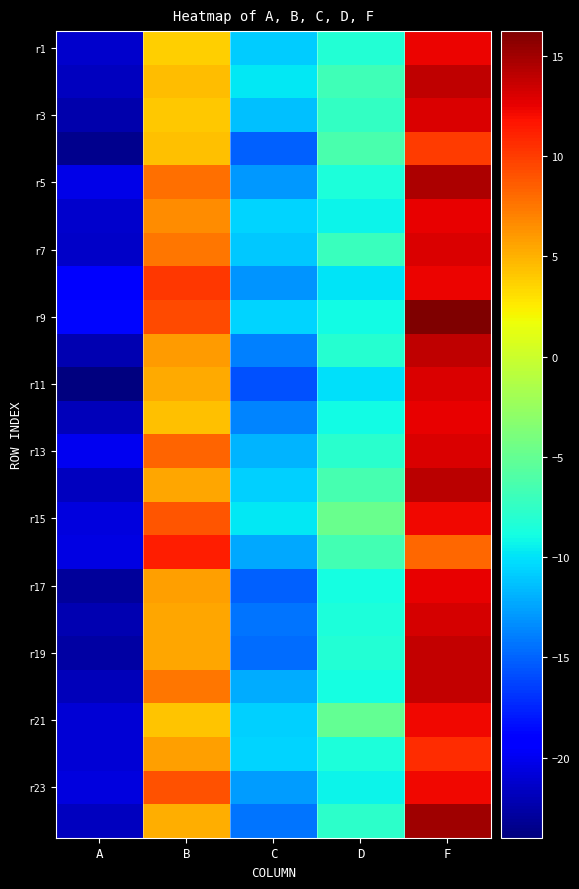

Which has a higher value, C or B?

B